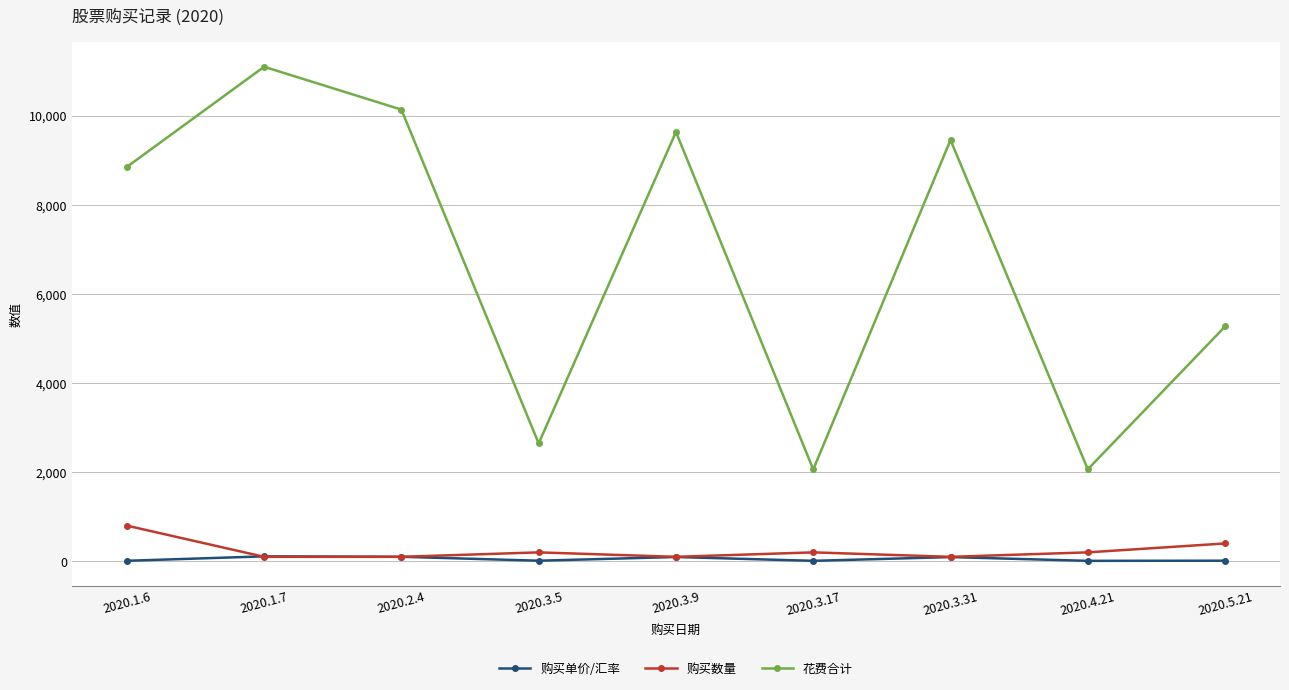

True or false: 花费合计 has a value of 5266.9 at 2020.5.21.

True